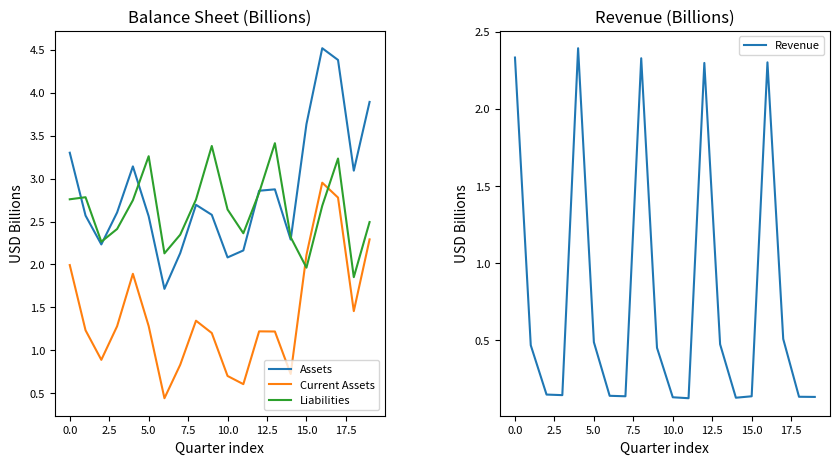

In Liabilities, how many points are higher than both neighbors (excluding endpoints)?

5